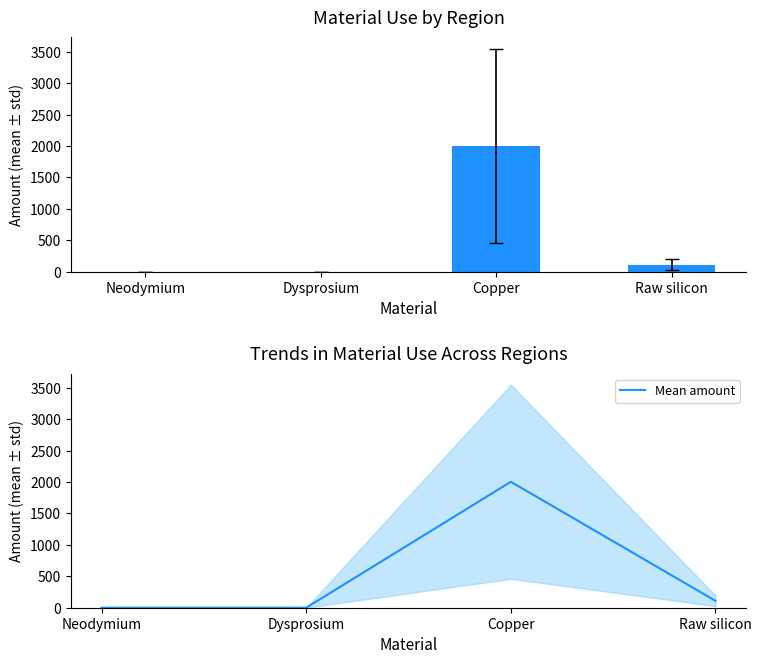

Are the bars grouped side by side (vs. stacked)?

No